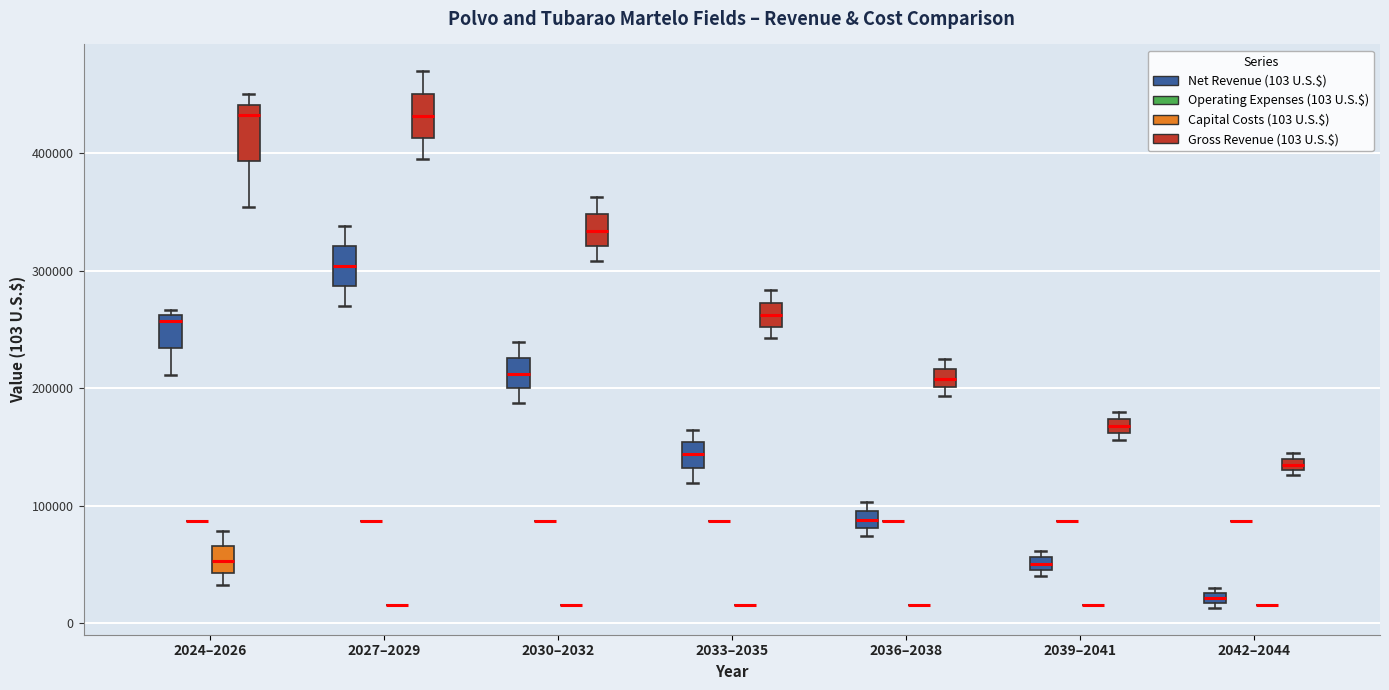

Comparing the boxes themselves (not the whiskers), which one is the tallest?

2024–2026 (Gross Revenue (103 U.S.$))